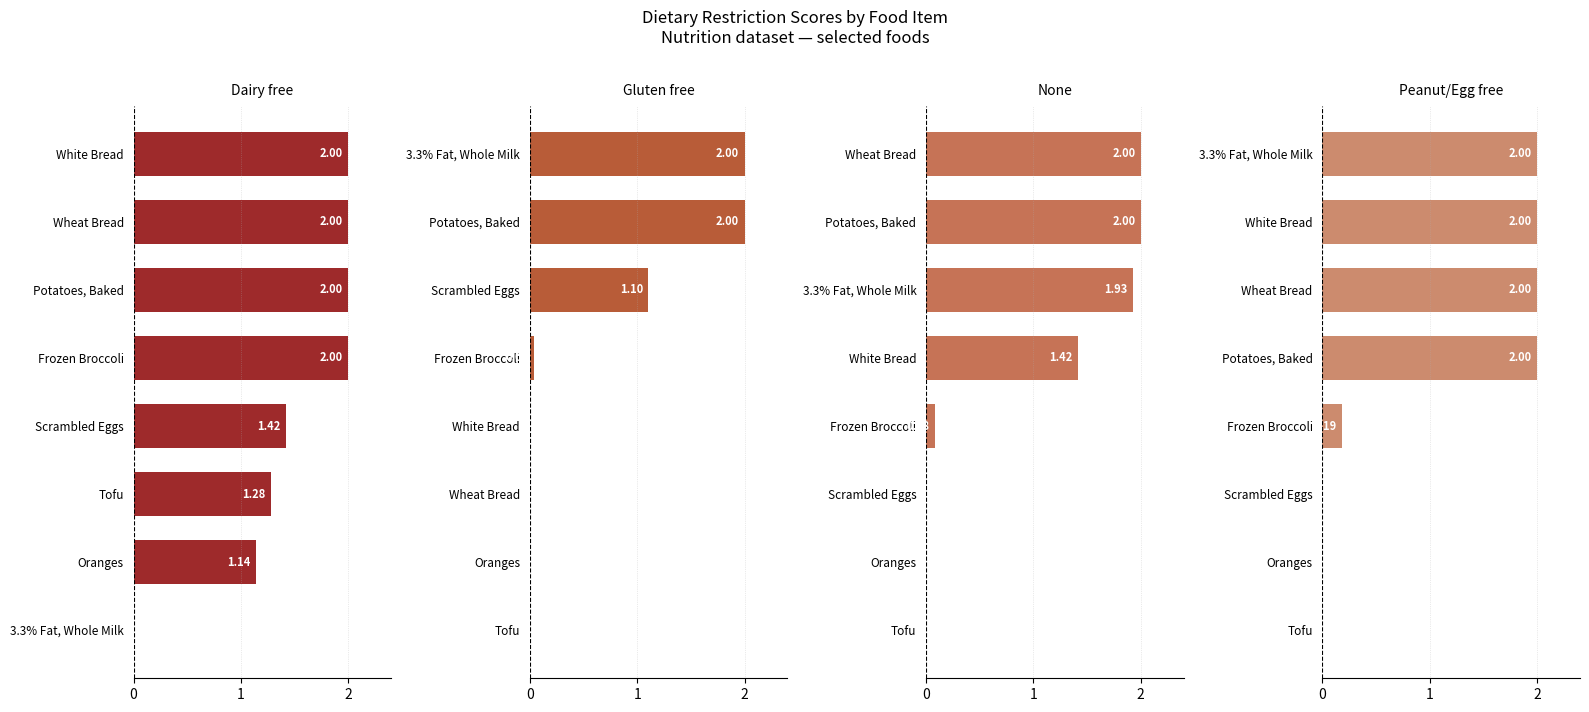

How many positive values does the None series have?

5